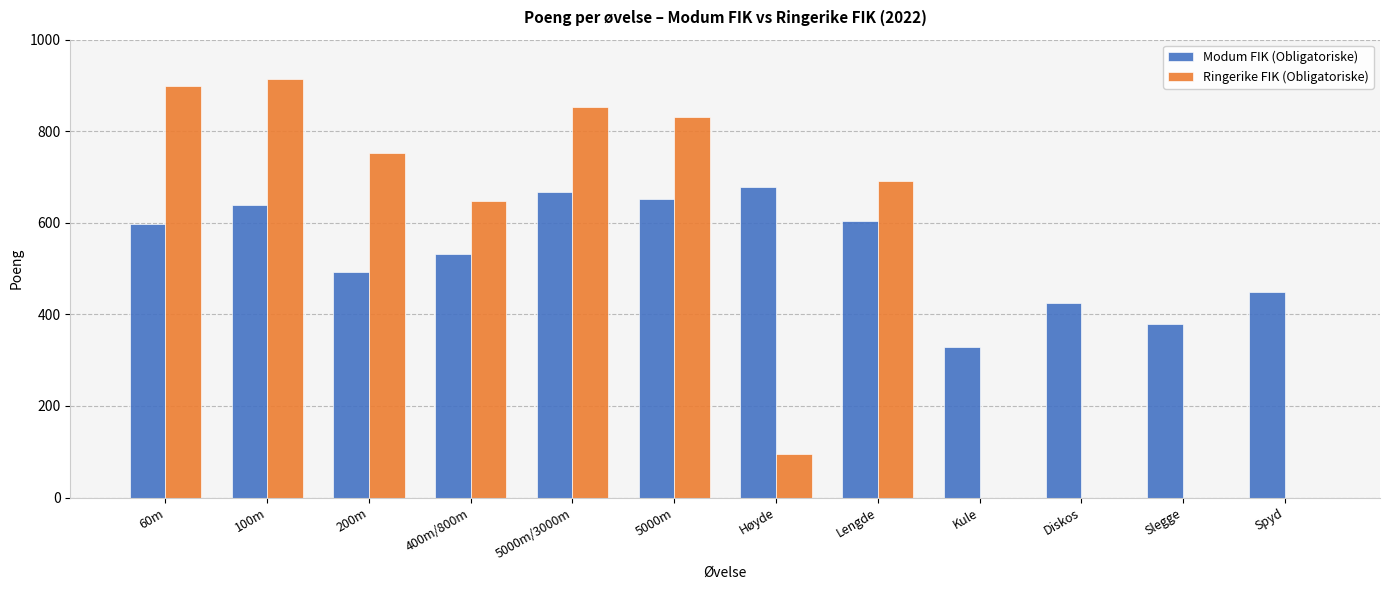

How many series are shown in this chart?

2